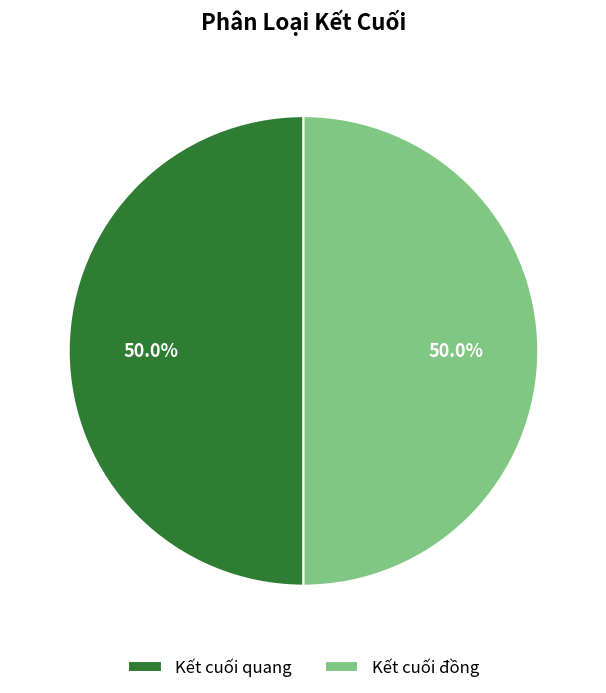

Combined, do Kết cuối quang and Kết cuối đồng account for over 50%?

Yes